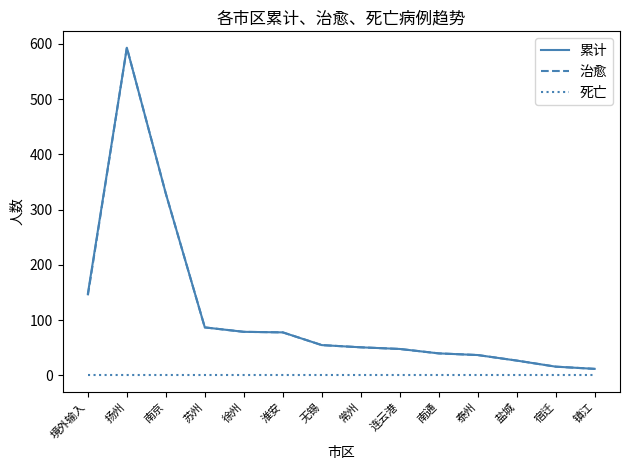

At which label is 累计 closest to 302?

南京